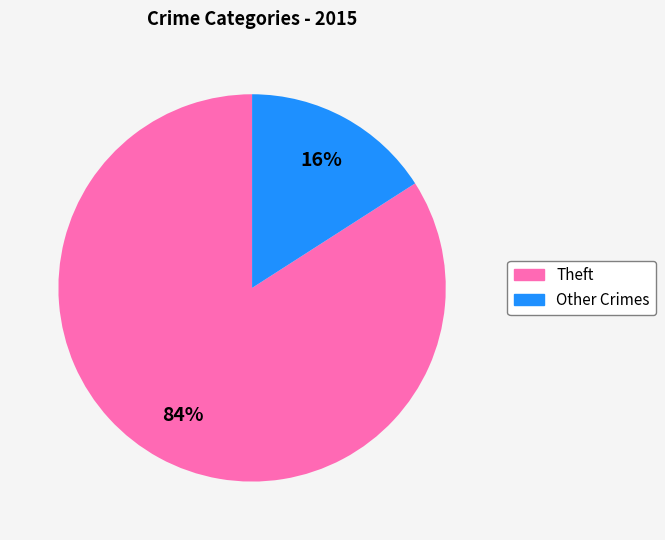

Count the number of slices in the pie.

2